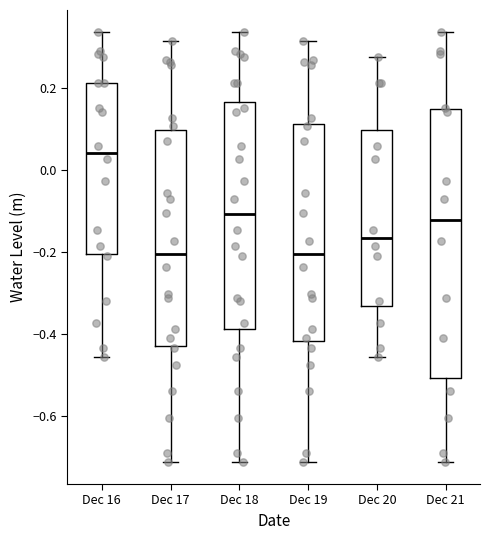

Where does the upper whisker of the box for Dec 17 end on the y-axis? The values are not printed on the chart, so give them approximately, as read against the axis.

0.32